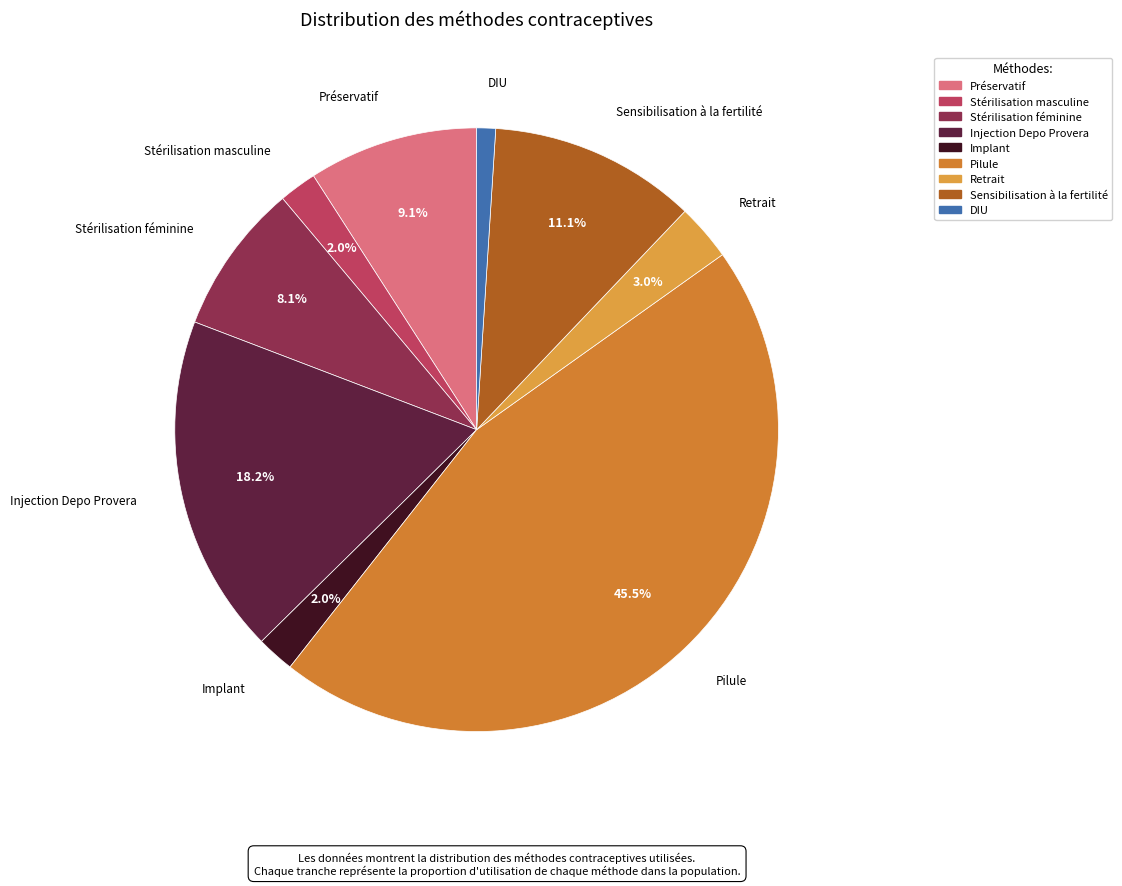

Is there any slice that represents more than half of the pie?

No